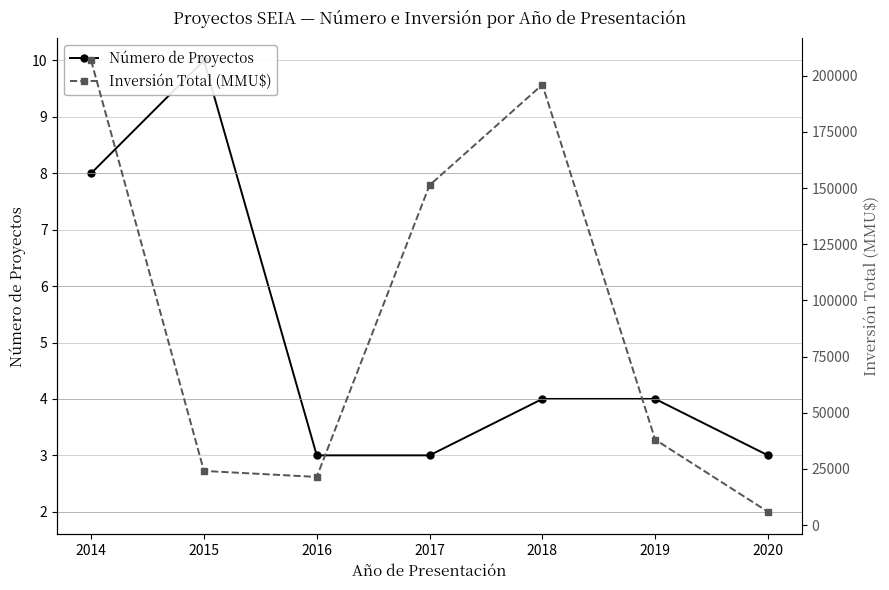

List the series in order of their peak value, lowest first.

Número de Proyectos, Inversión Total (MMU$)